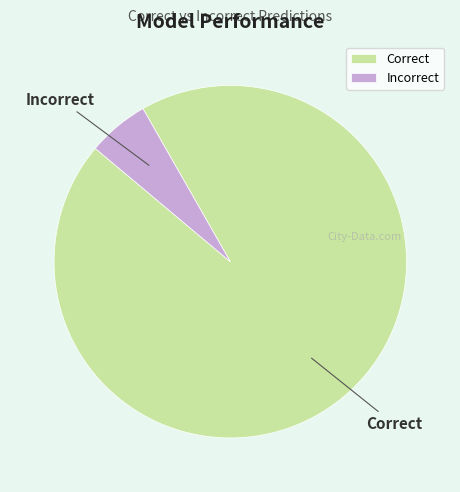

The Correct slice represents 99% of the pie. True or false?

False